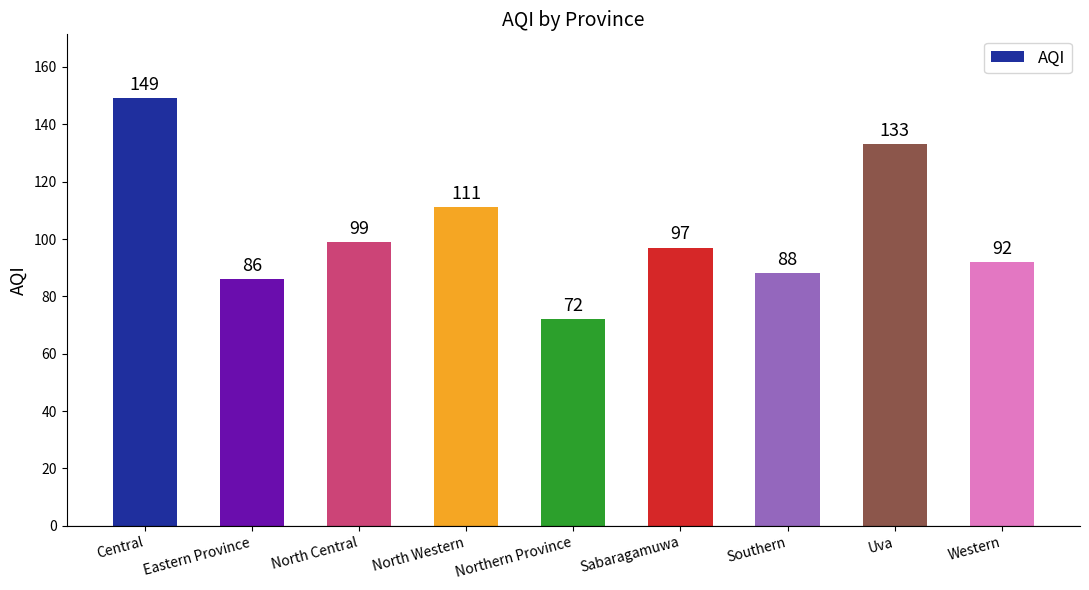

Reading right to left, transcribe all the data shown in this chart.

Western=92	Uva=133	Southern=88	Sabaragamuwa=97	Northern Province=72	North Western=111	North Central=99	Eastern Province=86	Central=149